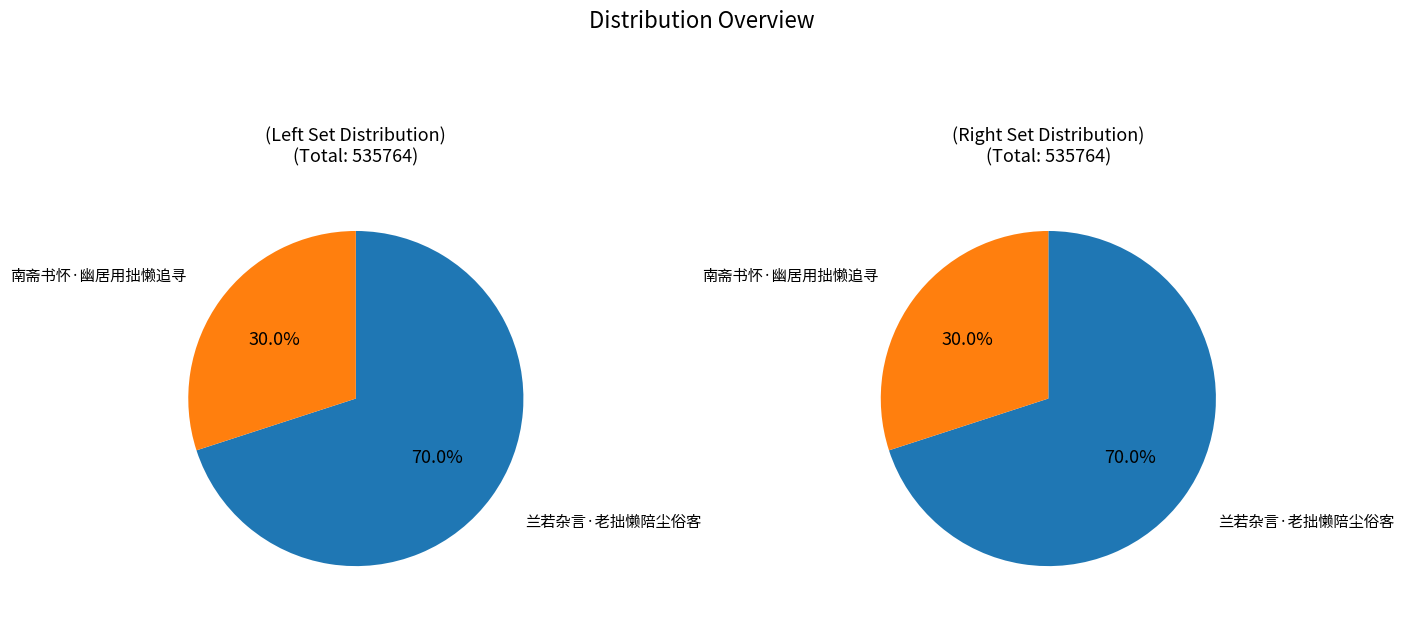

To the nearest percent, what portion does 兰若杂言·老拙懒陪尘俗客 represent?

70%